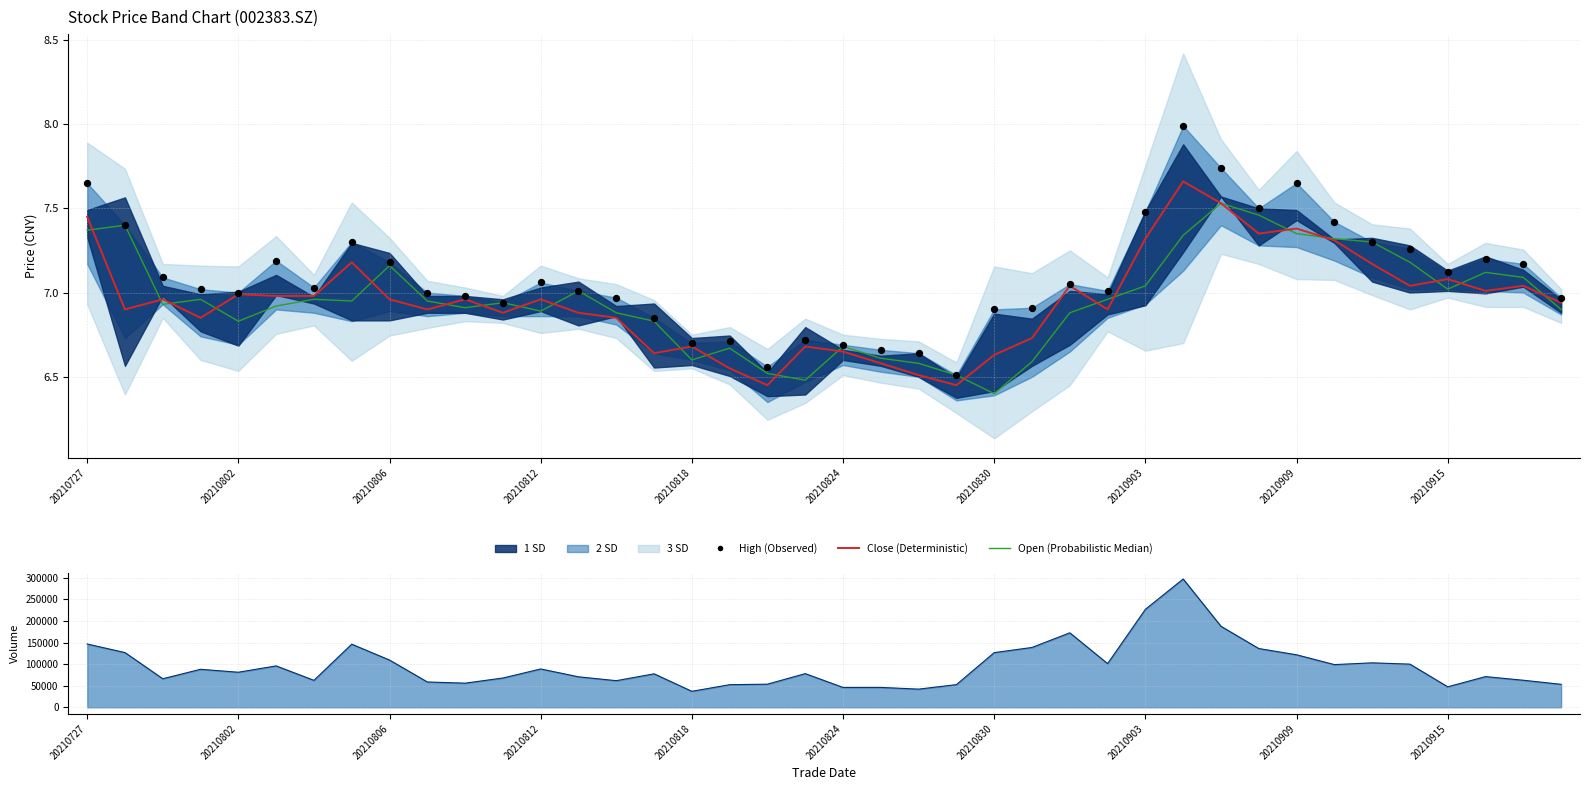

At how many categories does at least one series exceed 29446?

40